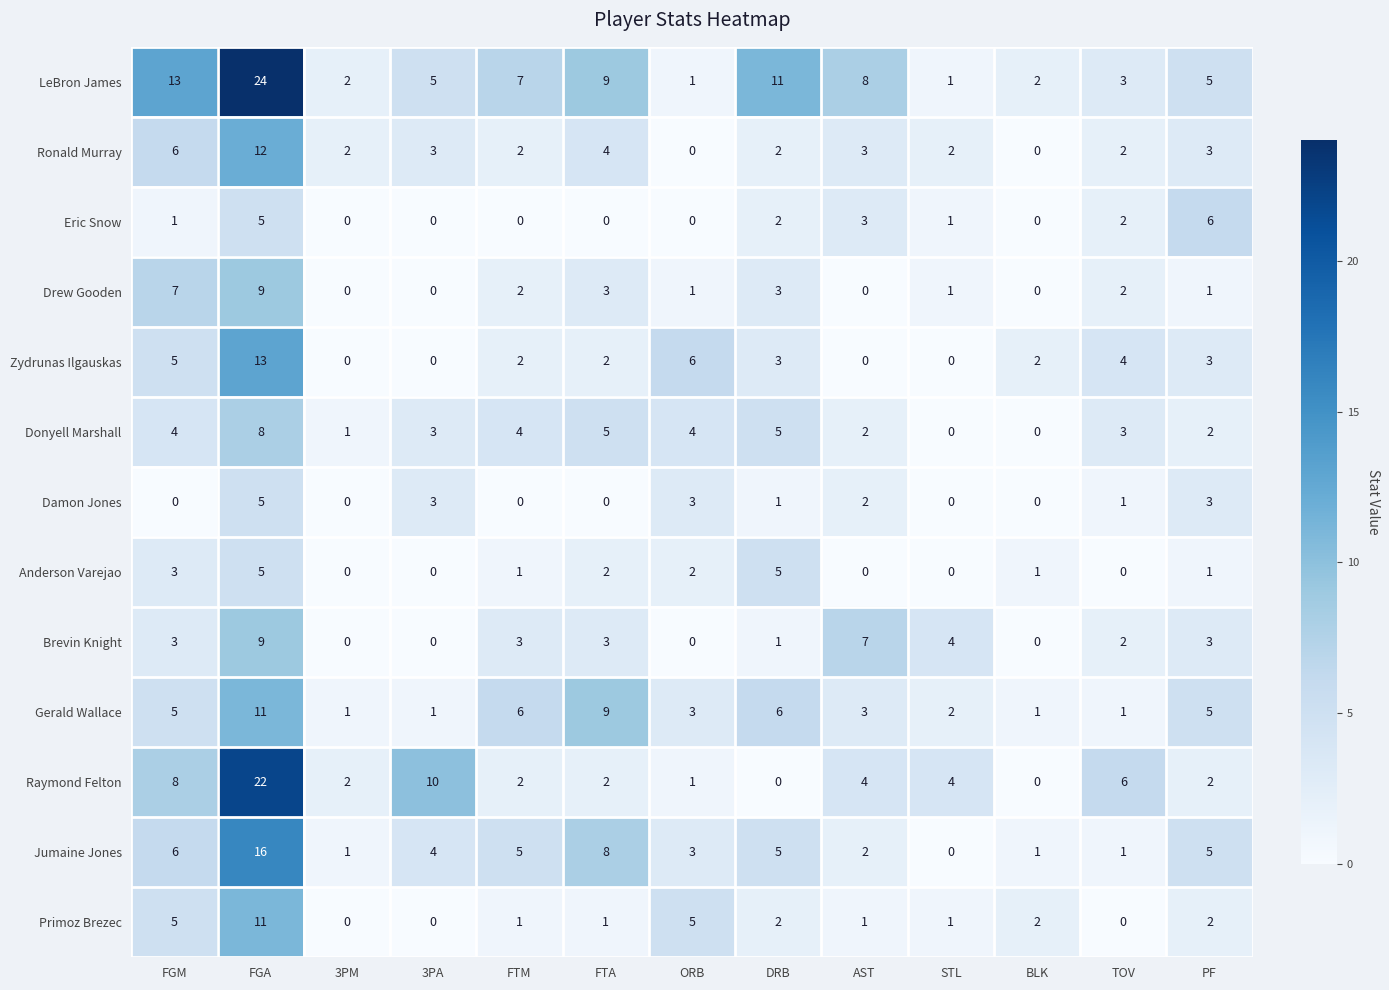

How many distinct data groups are displayed?

13